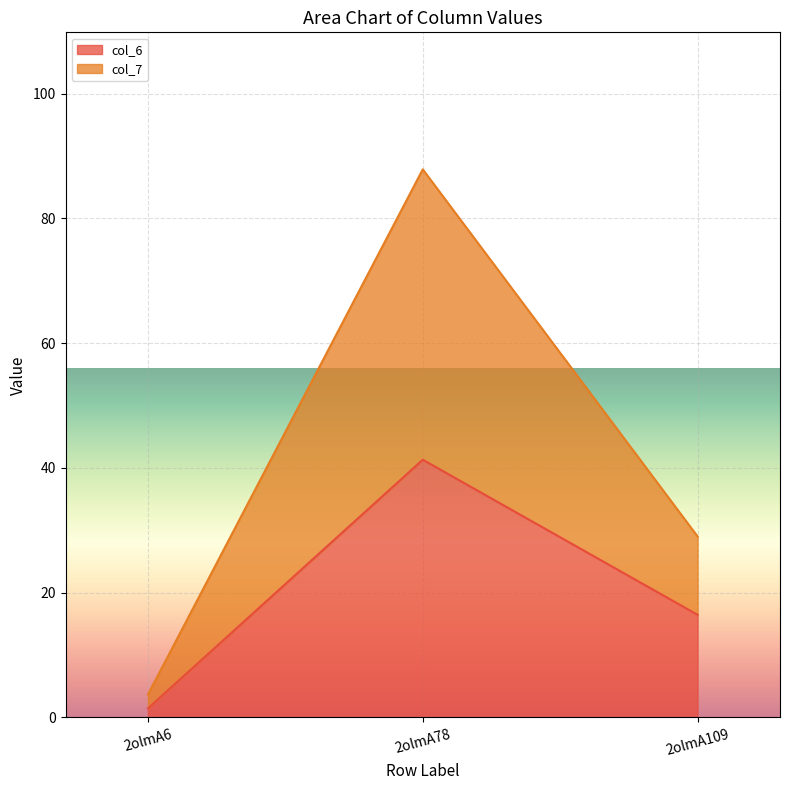

Does the chart display data point markers on the line(s)?

No